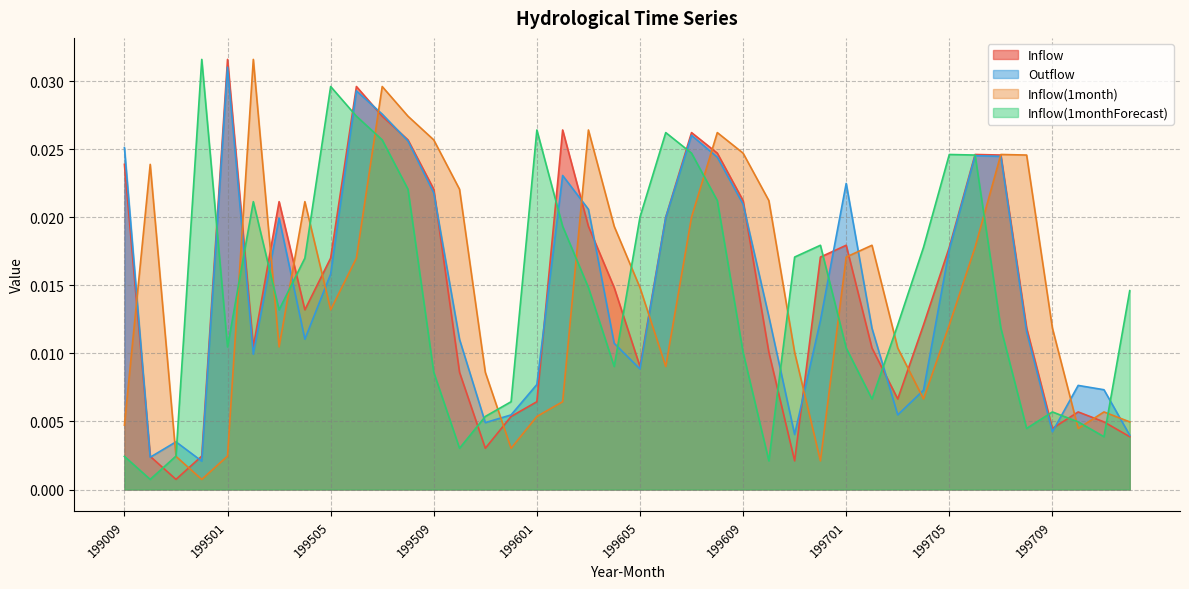

Where is the first local minimum for Inflow?

199411